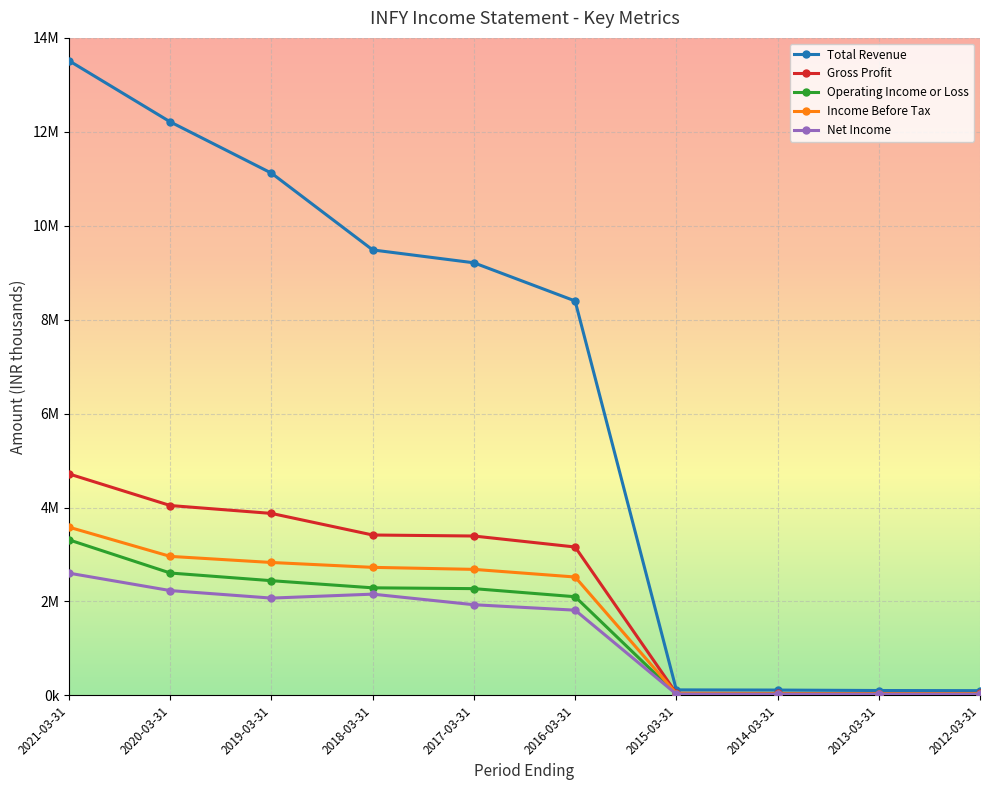

True or false: Gross Profit has a value of 41000 at 2012-03-31.

True